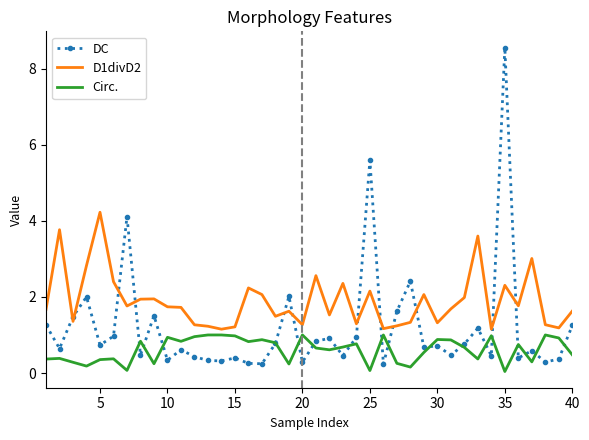

Which series has the largest total across all categories?

D1divD2